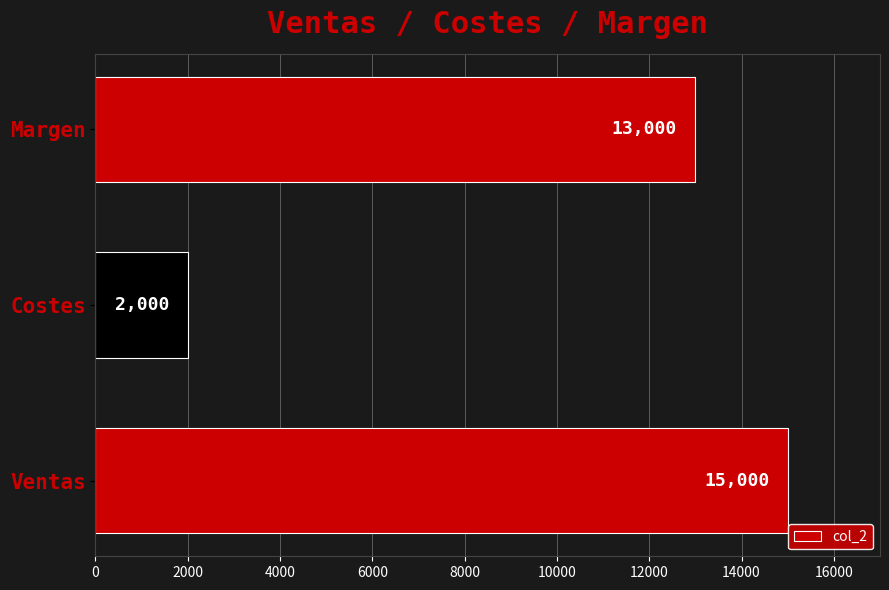

How many values are between 2000 and 15000?

3